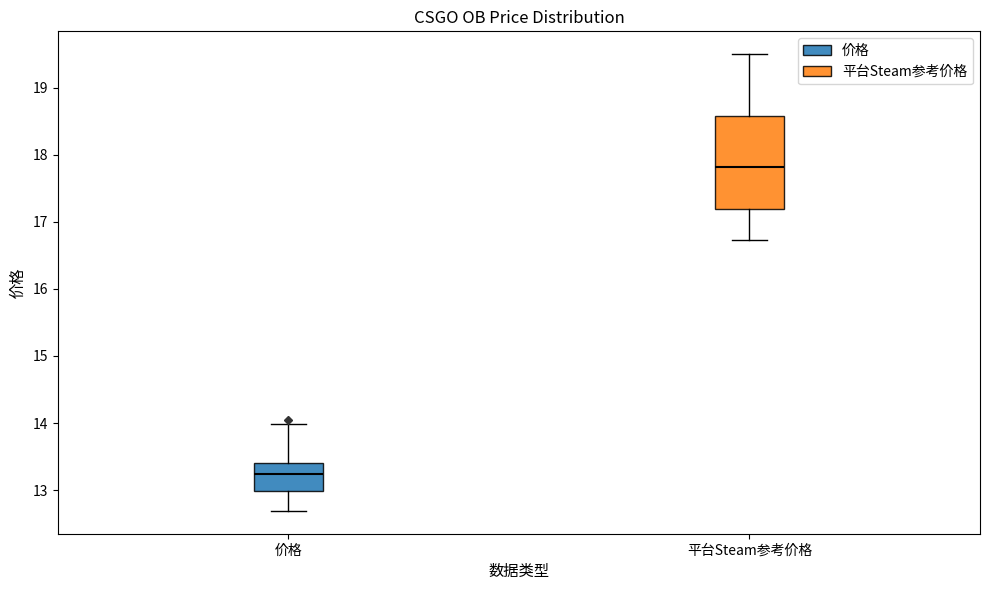

Which box is the tallest, from its lower edge to its upper edge?

平台Steam参考价格